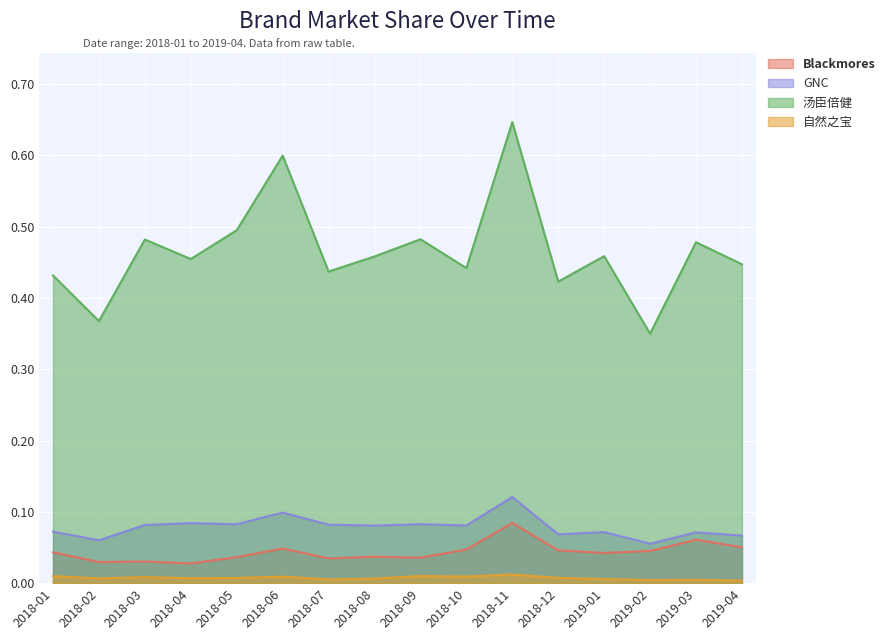

True or false: Blackmores has more than 2 interior local peaks.

True